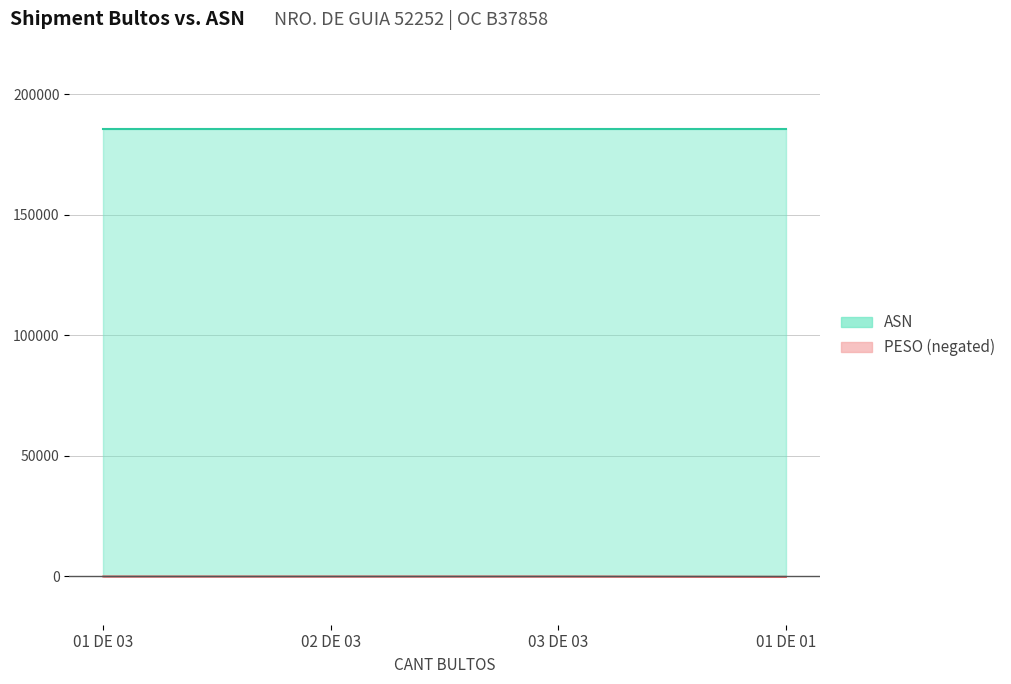

True or false: the data shows -9 at 01 DE 03.

False